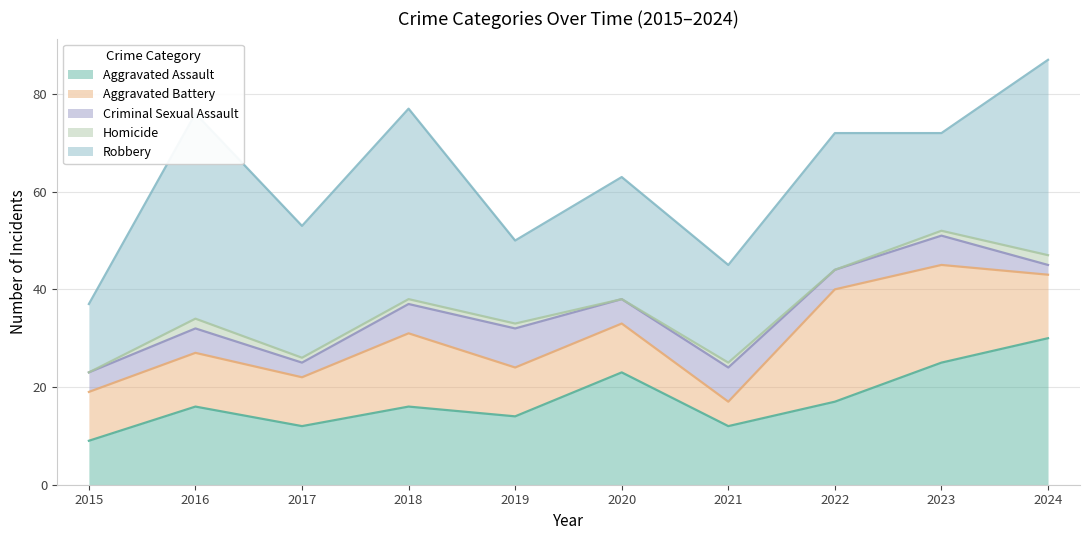

What is the approximate value of Criminal Sexual Assault at 2021?

7